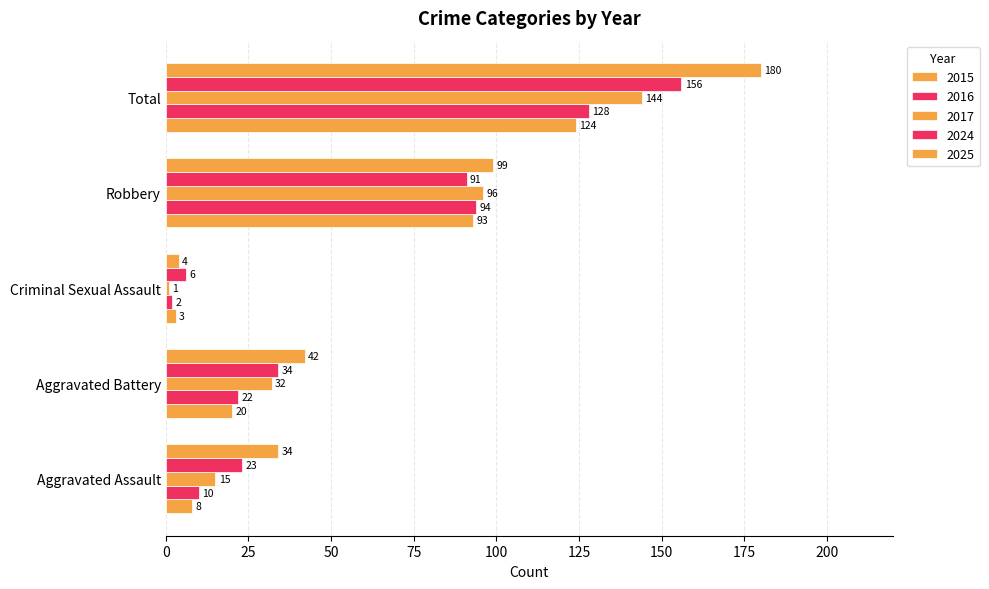

How many categories are shown in the chart?

5